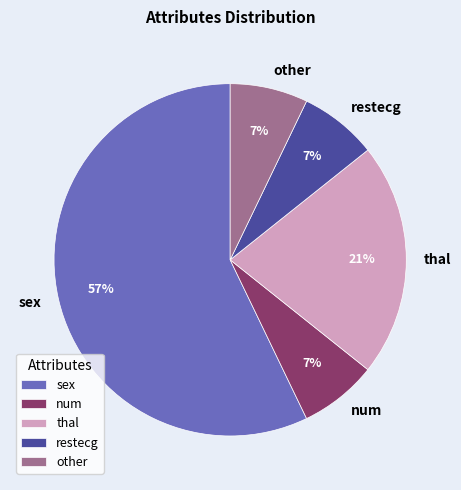

What is the largest slice in the pie chart?

sex